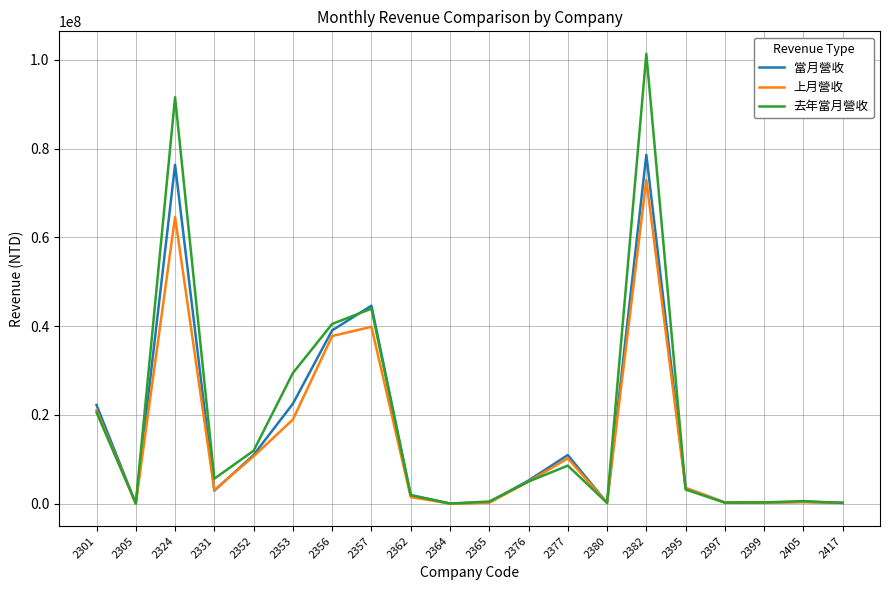

How many distinct data groups are displayed?

3